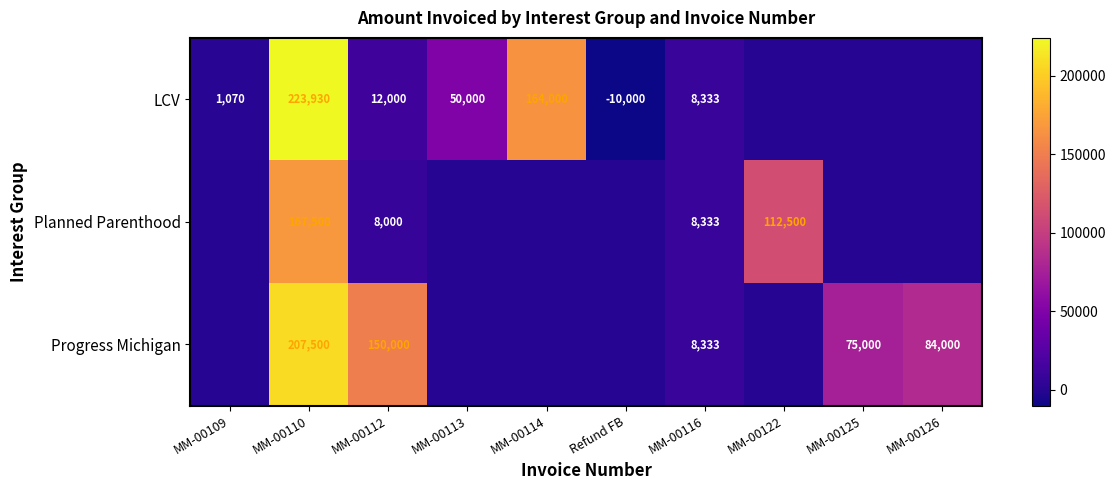

At MM-00110, list the series in order from smallest to largest.

Planned Parenthood, Progress Michigan, LCV